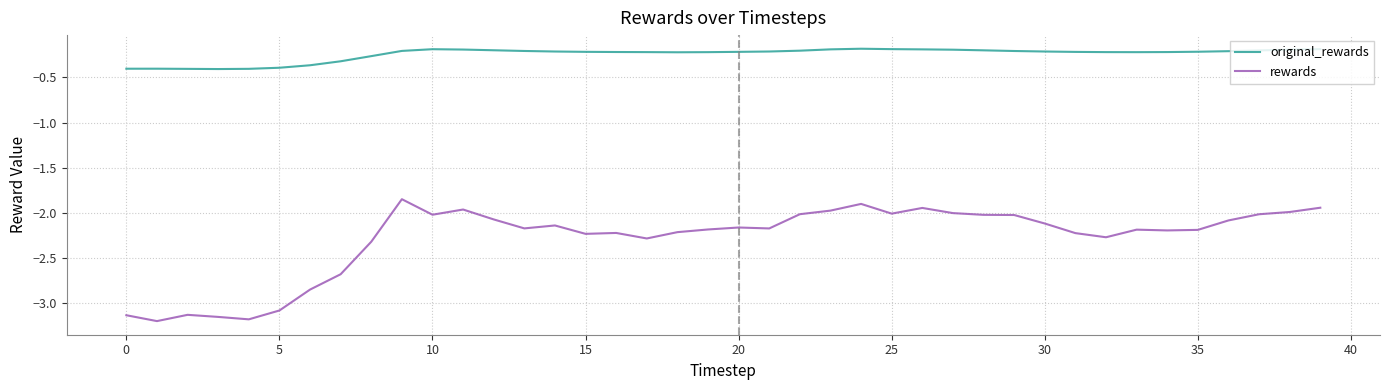

Which series has the widest spread of values?

rewards